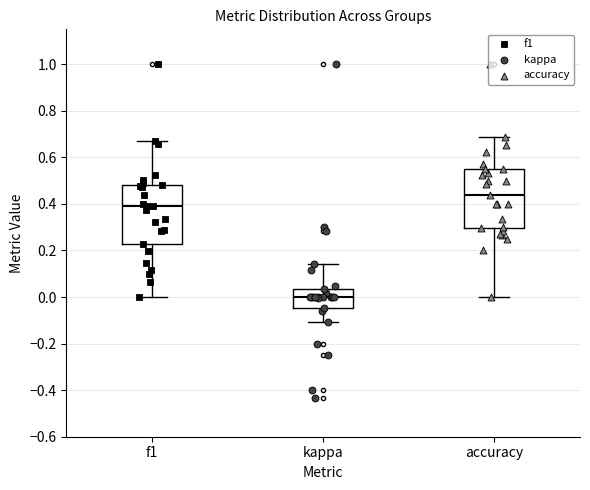

Reading left to right, read every box against the y-axis: the position of its median line, the range the box covers, and the ends of its whiskers. The values are not printed on the chart, so give them approximately, as read against the axis.

f1: median 0.40, box 0.22 to 0.48, whiskers 0.00 to 0.68
kappa: median 0.00, box -0.04 to 0.04, whiskers -0.10 to 0.14
accuracy: median 0.44, box 0.30 to 0.56, whiskers 0.00 to 0.68